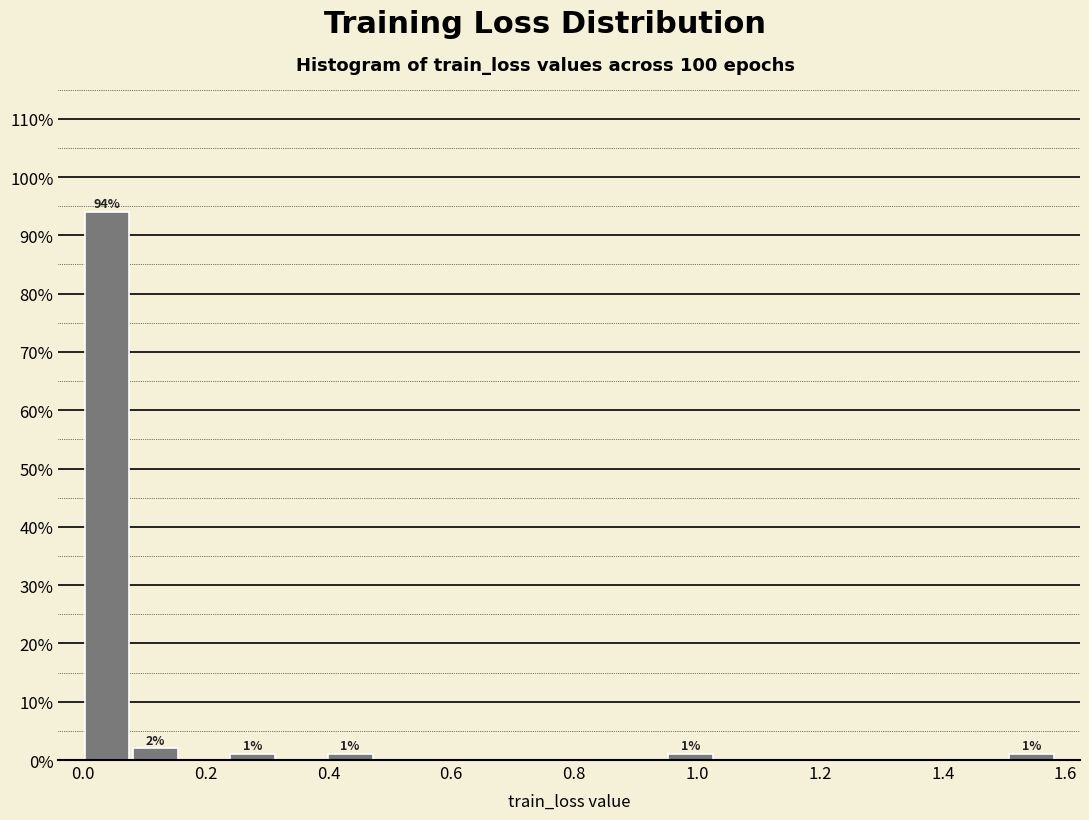

Around what value on the x-axis is the tallest bar? Give the approximate position of its centre, as read against the axis.

0.04